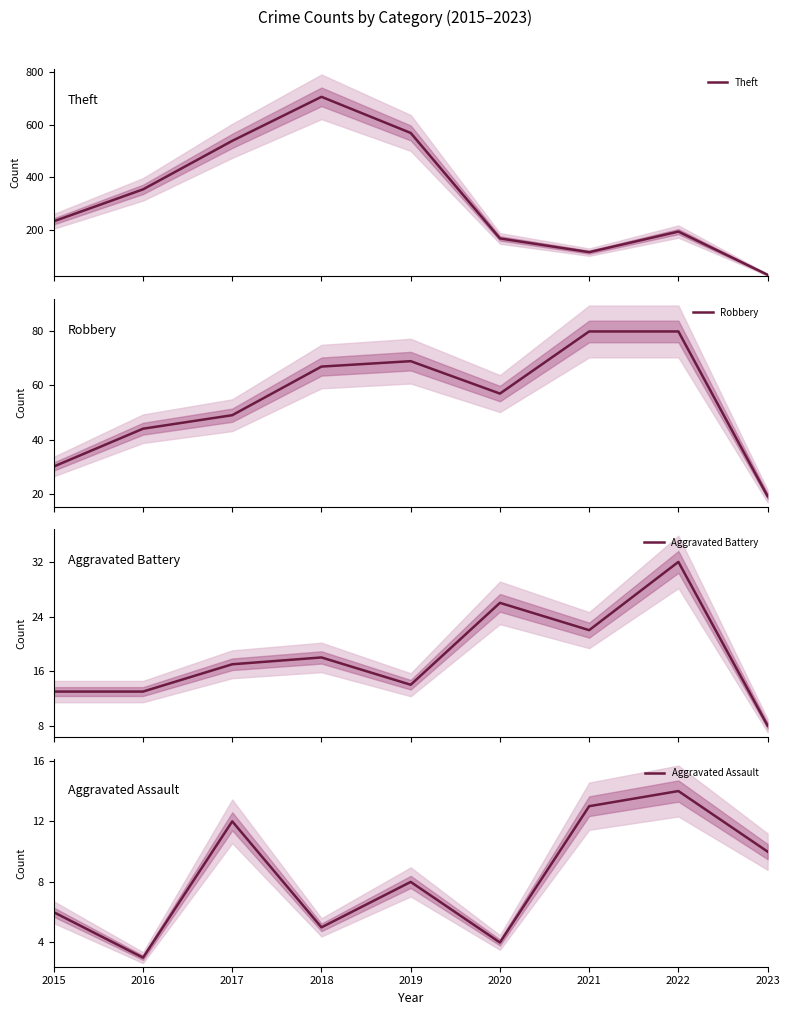

Which series has the widest spread of values?

Theft